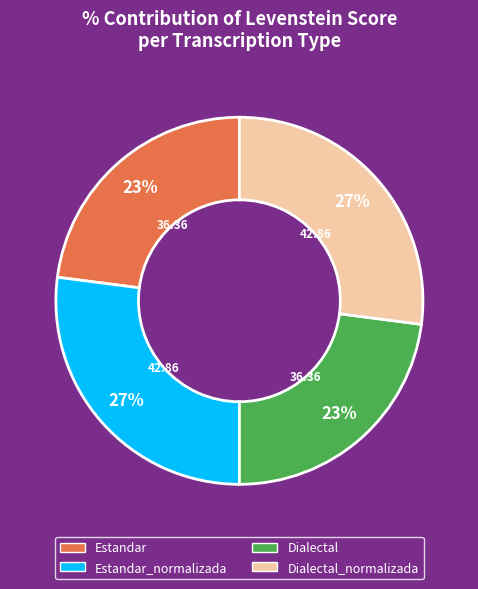

Is there a majority slice in this chart?

No